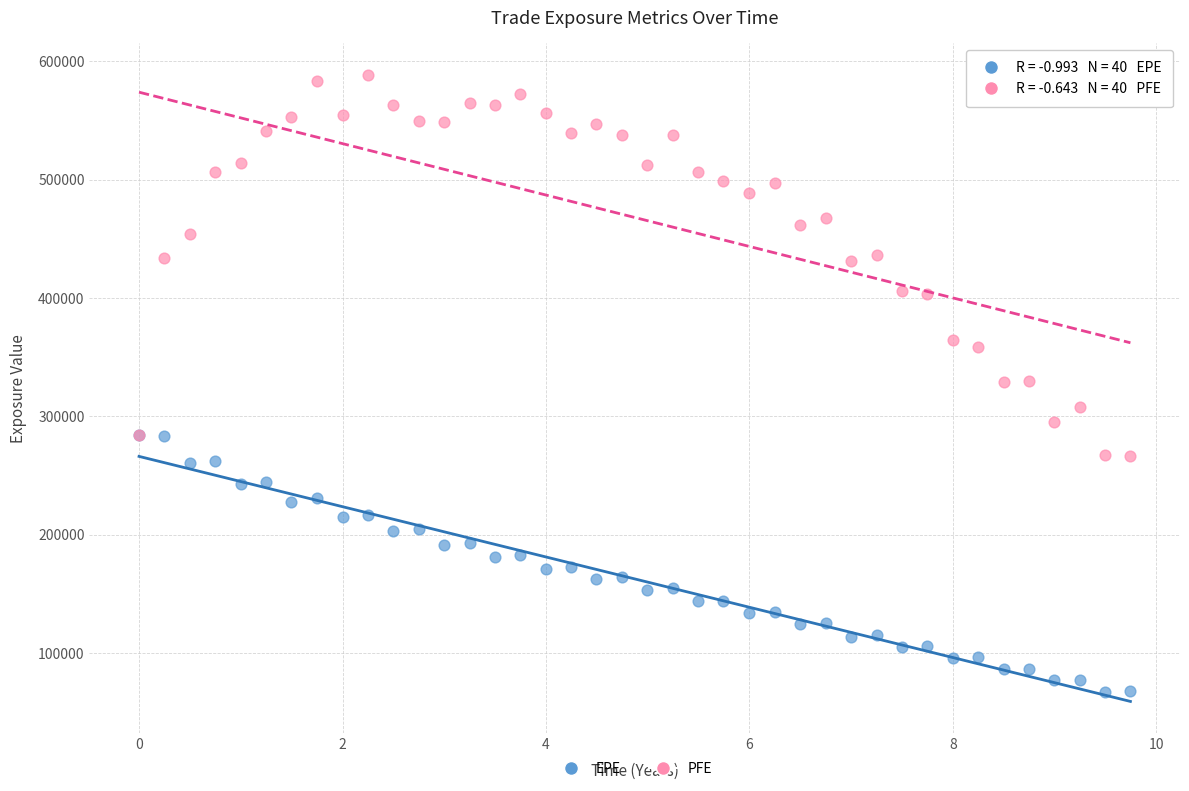

What are all the series names shown in the legend?

EPE, PFE